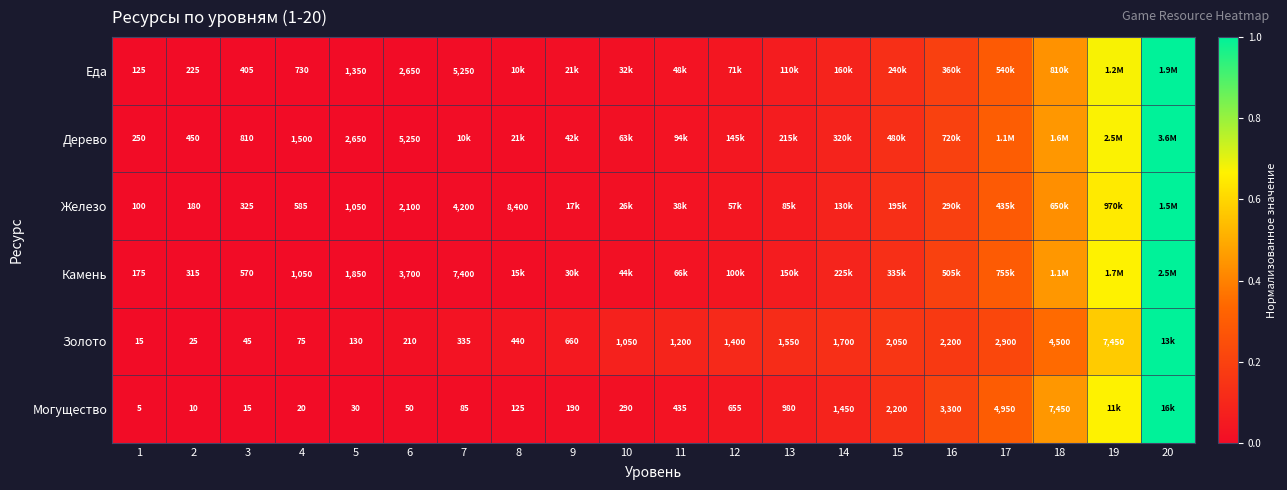

The Еда series shows 0.1 at 14. True or false?

True